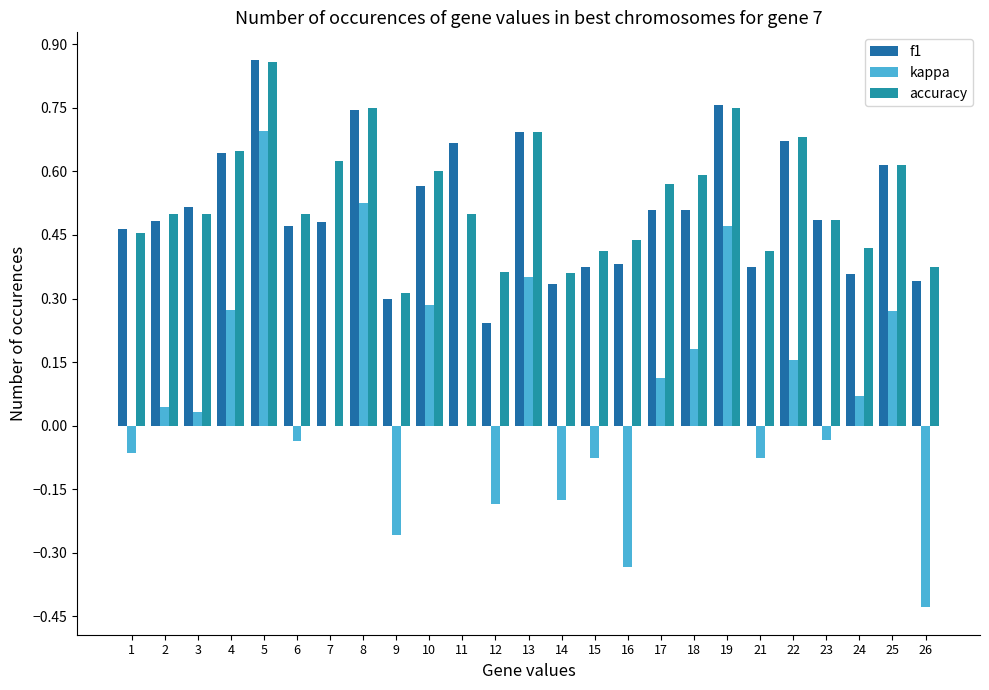

What is the value of the f1 bar at the 4th from the left?

0.6